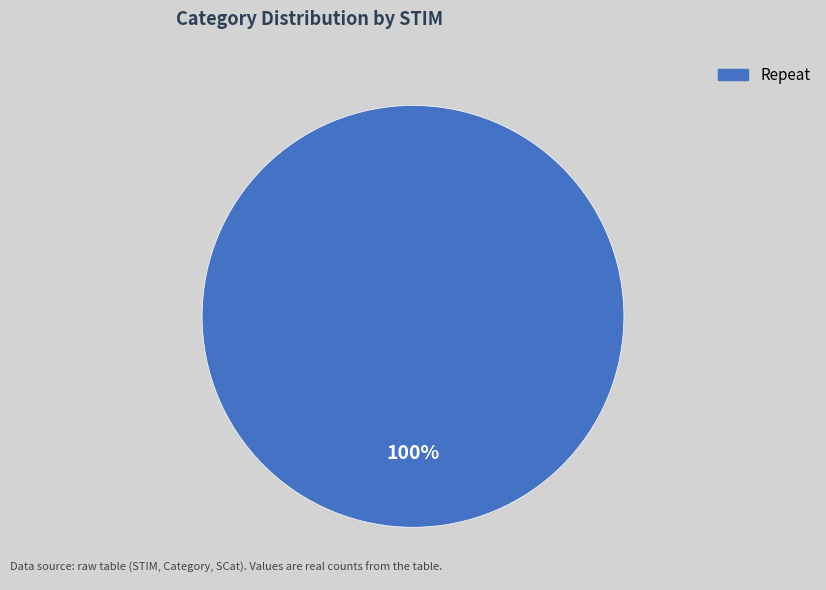

How many slices are in this pie chart?

1